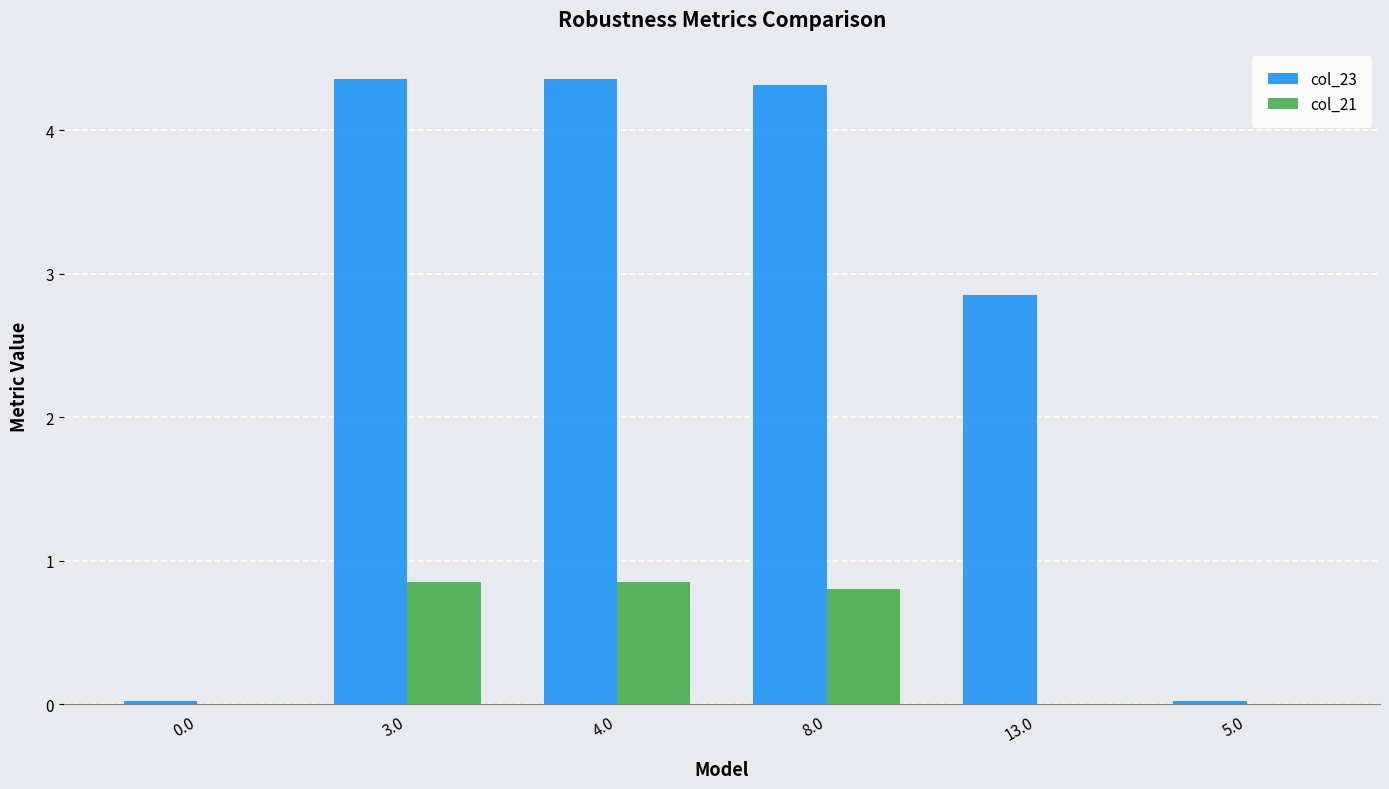

Which series has the largest total across all categories?

col_23